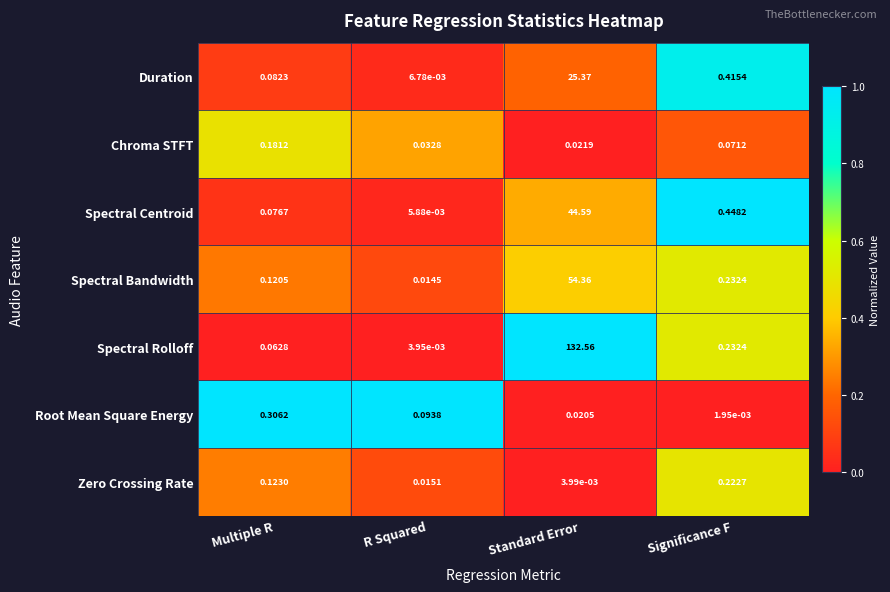

Rank the categories by Duration value from lowest to highest.

R Squared, Multiple R, Significance F, Standard Error